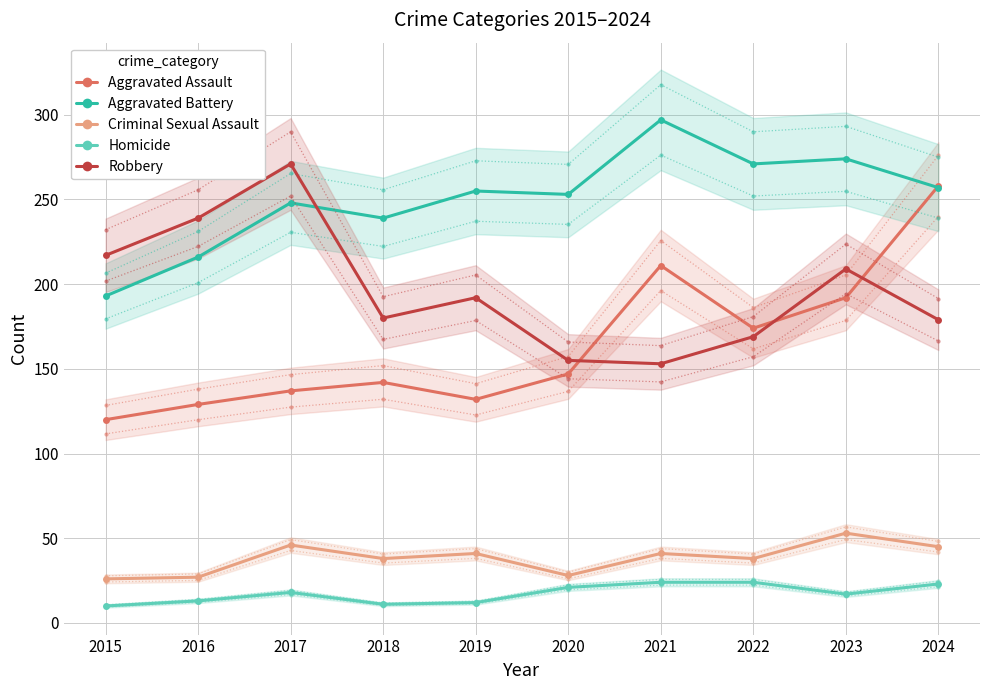

What are all the series names shown in the legend?

Aggravated Assault, Aggravated Battery, Criminal Sexual Assault, Homicide, Robbery